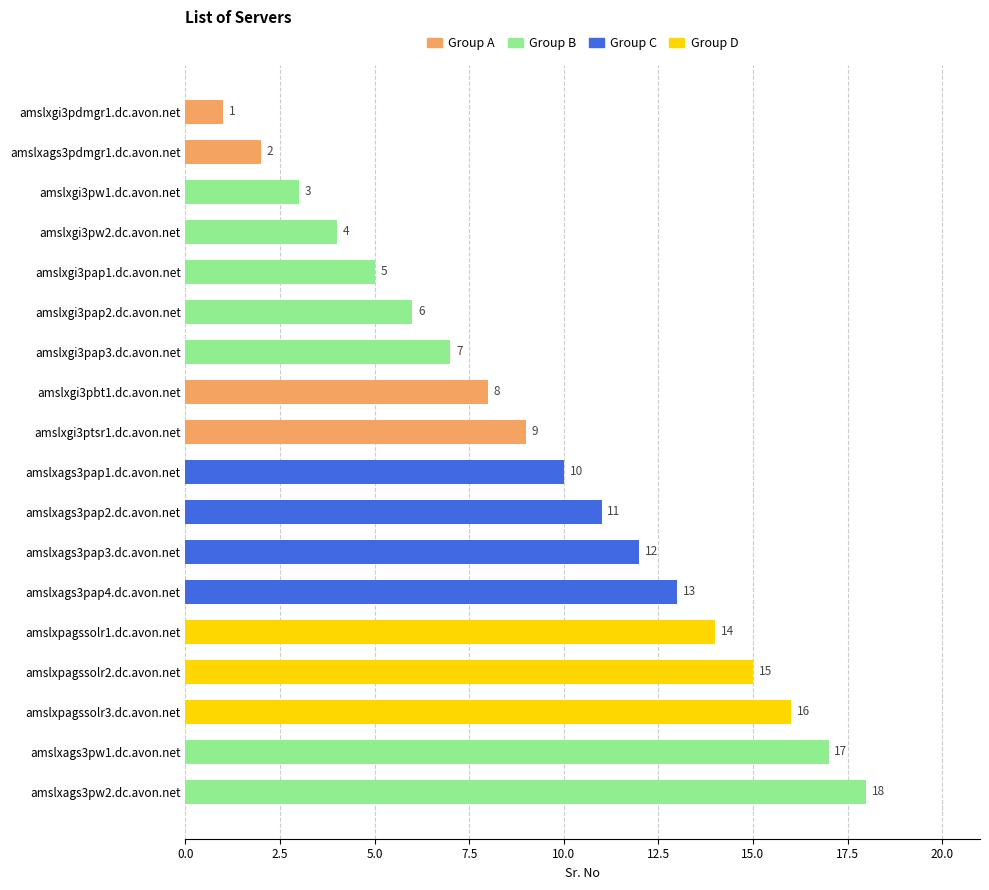

Rank the categories by value from highest to lowest.

amslxags3pw2.dc.avon.net, amslxags3pw1.dc.avon.net, amslxpagssolr3.dc.avon.net, amslxpagssolr2.dc.avon.net, amslxpagssolr1.dc.avon.net, amslxags3pap4.dc.avon.net, amslxags3pap3.dc.avon.net, amslxags3pap2.dc.avon.net, amslxags3pap1.dc.avon.net, amslxgi3ptsr1.dc.avon.net, amslxgi3pbt1.dc.avon.net, amslxgi3pap3.dc.avon.net, amslxgi3pap2.dc.avon.net, amslxgi3pap1.dc.avon.net, amslxgi3pw2.dc.avon.net, amslxgi3pw1.dc.avon.net, amslxags3pdmgr1.dc.avon.net, amslxgi3pdmgr1.dc.avon.net